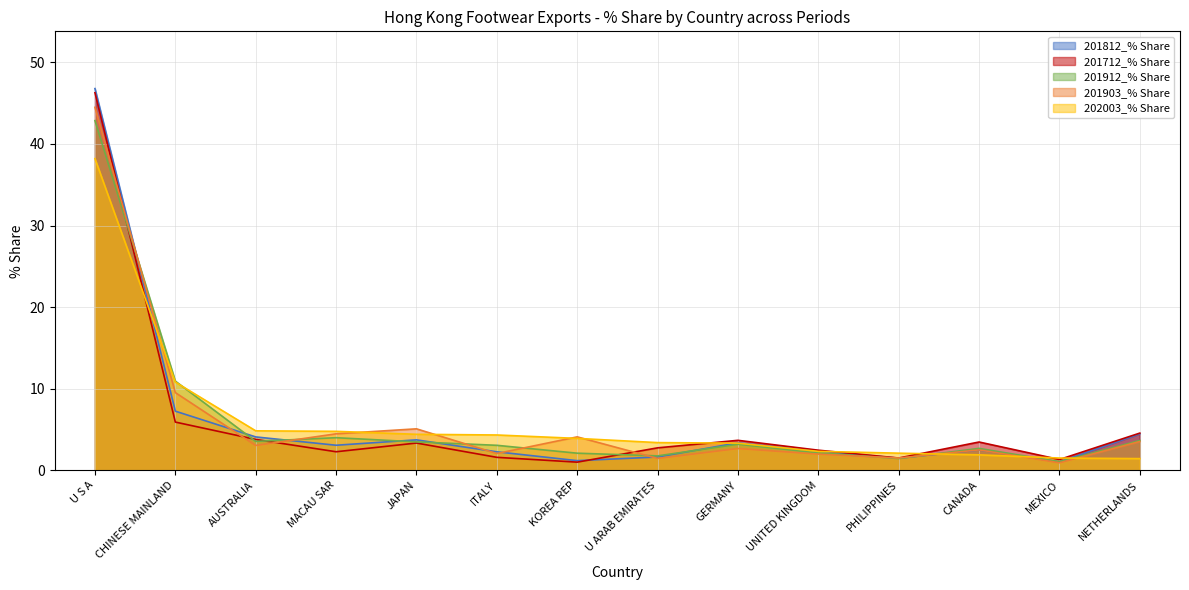

Reading right to left, list all the values displayed in this chart.

201812_% Share: NETHERLANDS=4.5	MEXICO=1.0	CANADA=2.5	PHILIPPINES=1.5	UNITED KINGDOM=2.3	GERMANY=3.4	U ARAB EMIRATES=1.6	KOREA REP=1.2	ITALY=2.3	JAPAN=3.7	MACAU SAR=3.1	AUSTRALIA=4.1	CHINESE MAINLAND=7.2	U S A=46.8
201712_% Share: NETHERLANDS=4.5	MEXICO=1.3	CANADA=3.5	PHILIPPINES=1.5	UNITED KINGDOM=2.5	GERMANY=3.7	U ARAB EMIRATES=2.7	KOREA REP=1.0	ITALY=1.6	JAPAN=3.3	MACAU SAR=2.3	AUSTRALIA=3.8	CHINESE MAINLAND=5.9	U S A=46.3
201912_% Share: NETHERLANDS=3.6	MEXICO=1.0	CANADA=2.7	PHILIPPINES=1.4	UNITED KINGDOM=2.1	GERMANY=3.2	U ARAB EMIRATES=1.8	KOREA REP=2.1	ITALY=3.1	JAPAN=3.5	MACAU SAR=4.0	AUSTRALIA=3.5	CHINESE MAINLAND=10.9	U S A=42.9
201903_% Share: NETHERLANDS=3.5	MEXICO=0.9	CANADA=2.5	PHILIPPINES=1.5	UNITED KINGDOM=2.0	GERMANY=2.7	U ARAB EMIRATES=1.4	KOREA REP=4.1	ITALY=2.0	JAPAN=5.1	MACAU SAR=4.5	AUSTRALIA=3.0	CHINESE MAINLAND=9.5	U S A=44.5
202003_% Share: NETHERLANDS=1.4	MEXICO=1.5	CANADA=1.9	PHILIPPINES=2.1	UNITED KINGDOM=2.3	GERMANY=3.3	U ARAB EMIRATES=3.4	KOREA REP=3.9	ITALY=4.3	JAPAN=4.4	MACAU SAR=4.8	AUSTRALIA=4.8	CHINESE MAINLAND=10.8	U S A=38.2